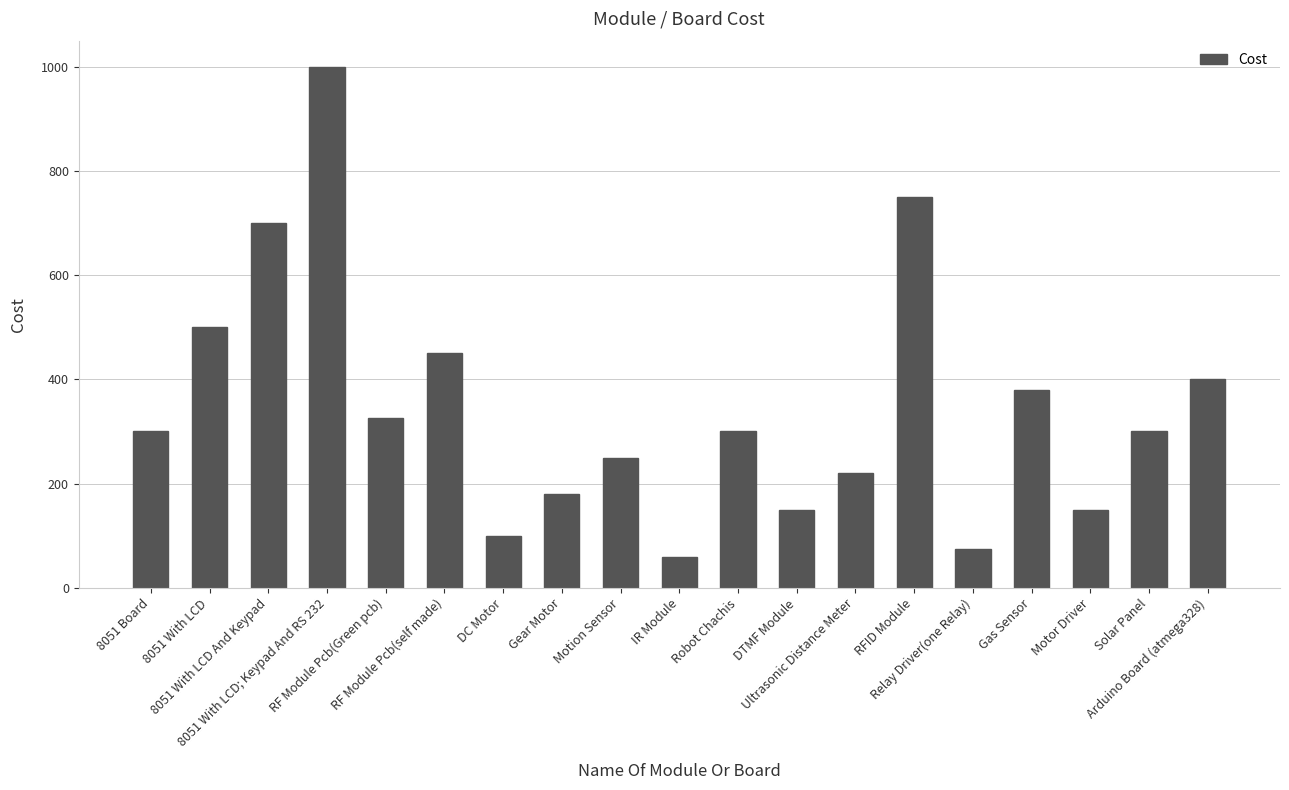

What is the maximum value shown in the chart?

1000